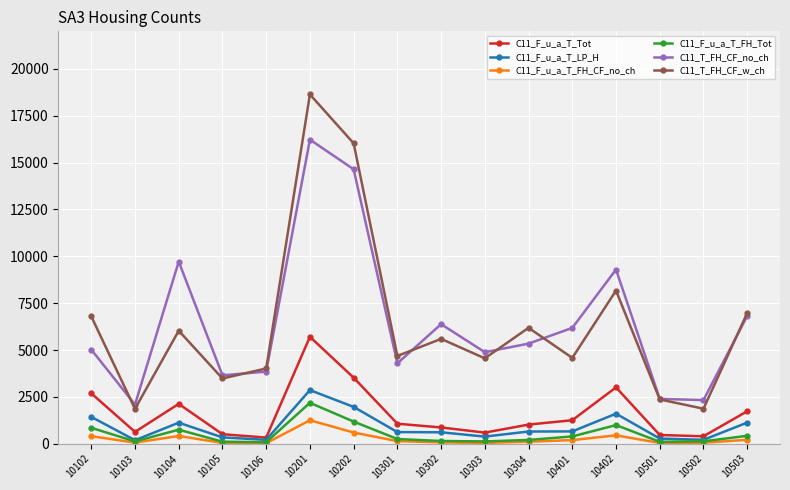

What is the sum of all C11_F_u_a_T_FH_CF_no_ch values?

4135